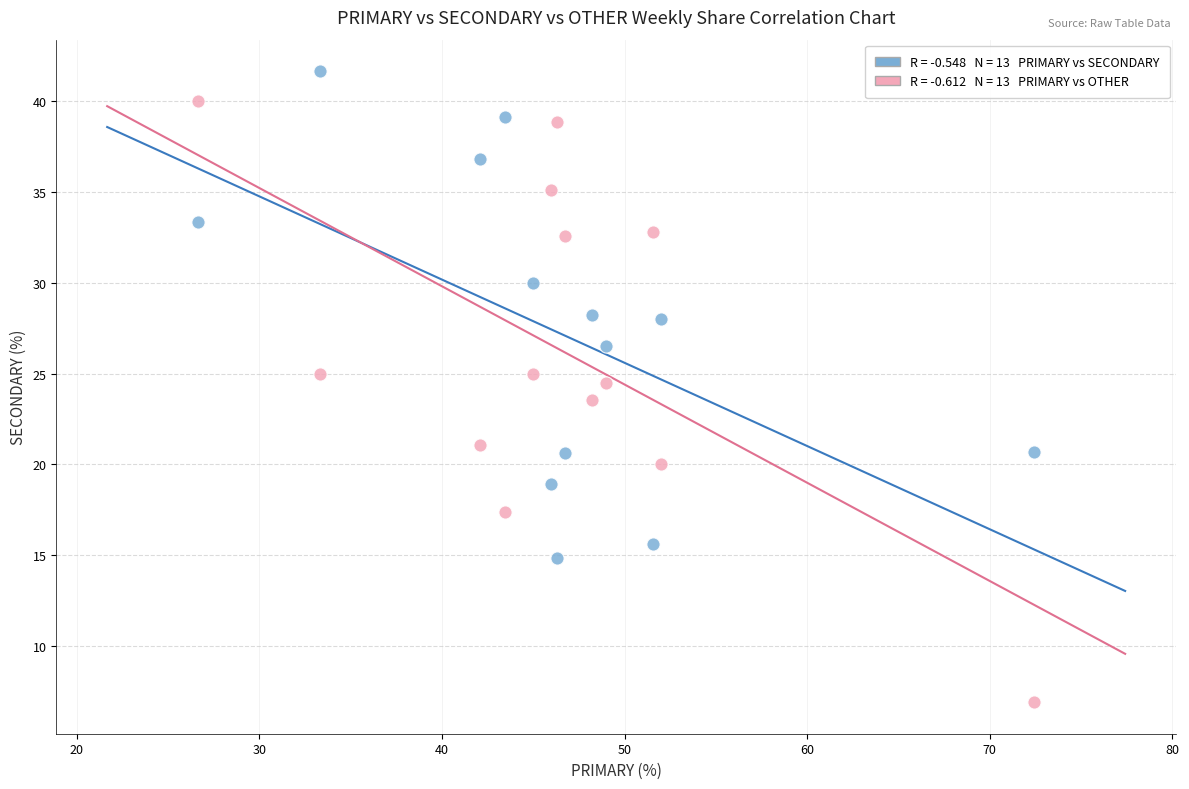

Across all data points, what is the range of Y values (max minus min)?

34.8